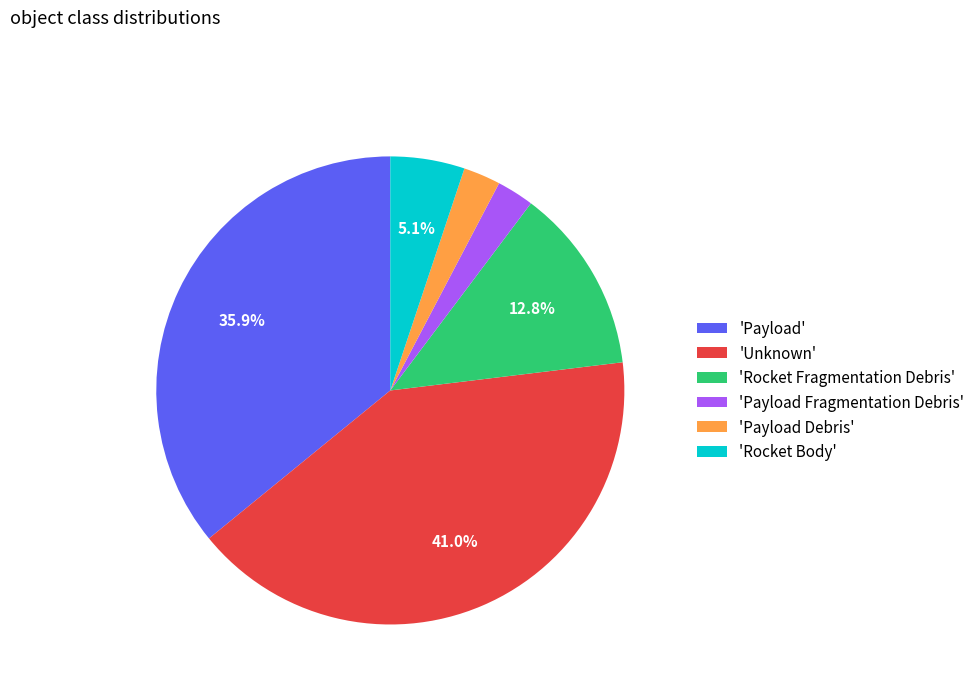

Does 'Rocket Fragmentation Debris' account for over 50% of the chart?

No